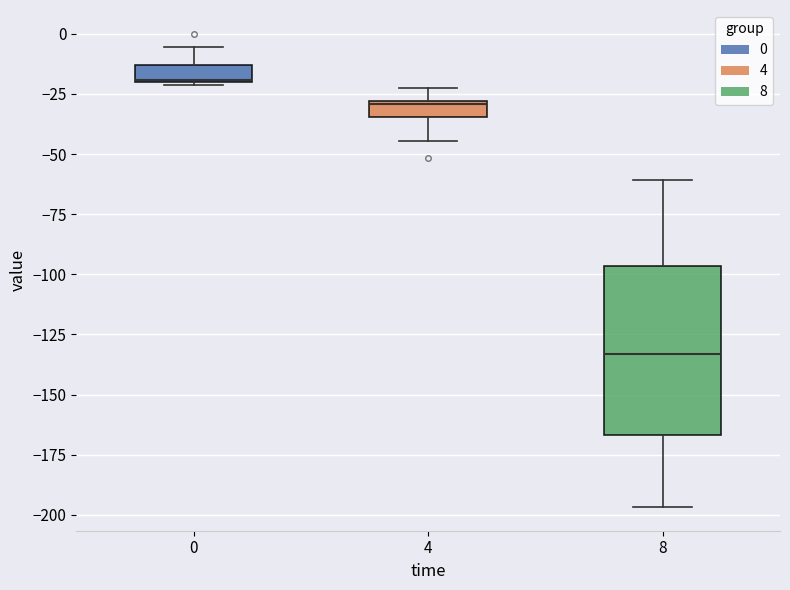

Where is the upper edge of the box at x = 4 on the y-axis? The values are not printed on the chart, so give them approximately, as read against the axis.

-30